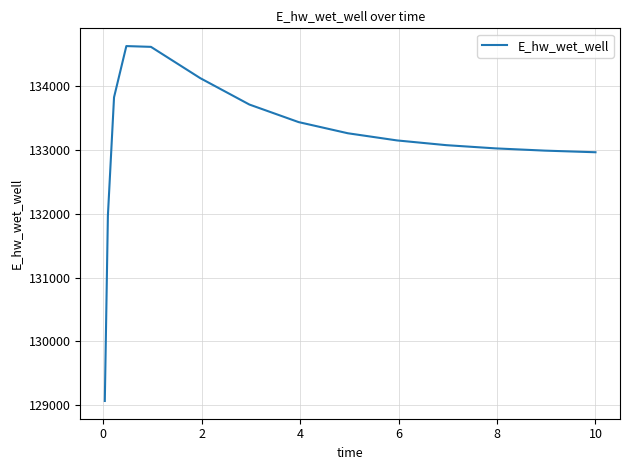

How many lines are shown in the chart?

1